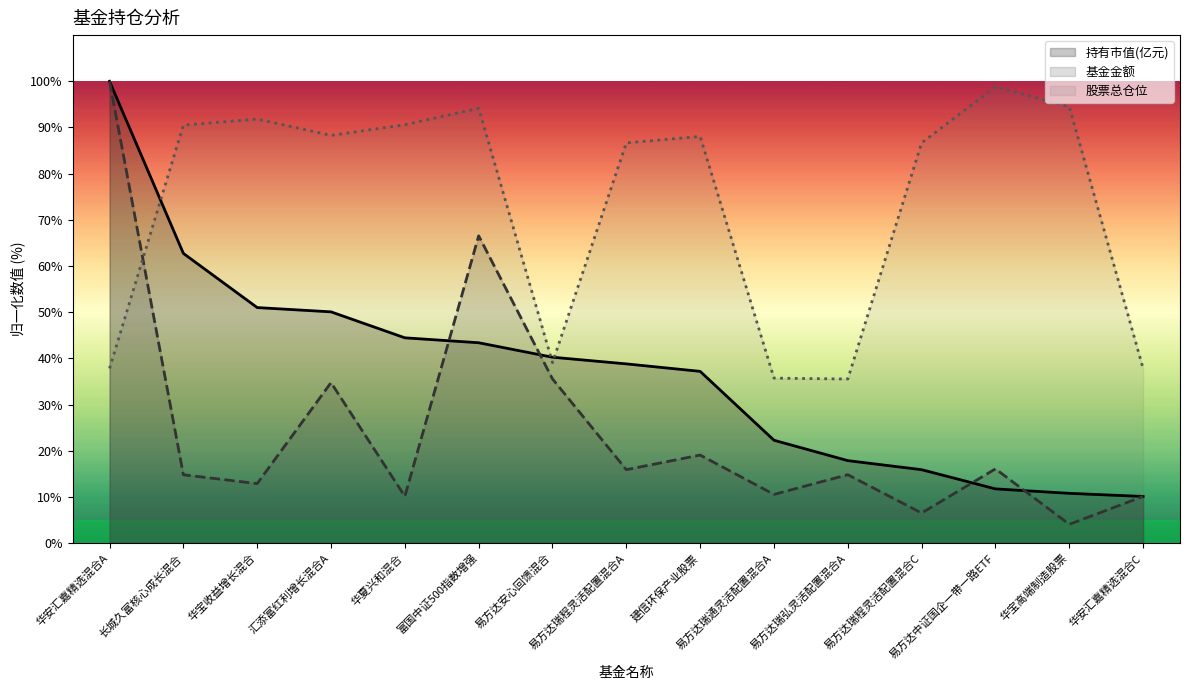

At 易方达瑞通灵活配置混合A, list the series in order from smallest to largest.

基金金额, 持有市值(亿元), 股票总仓位